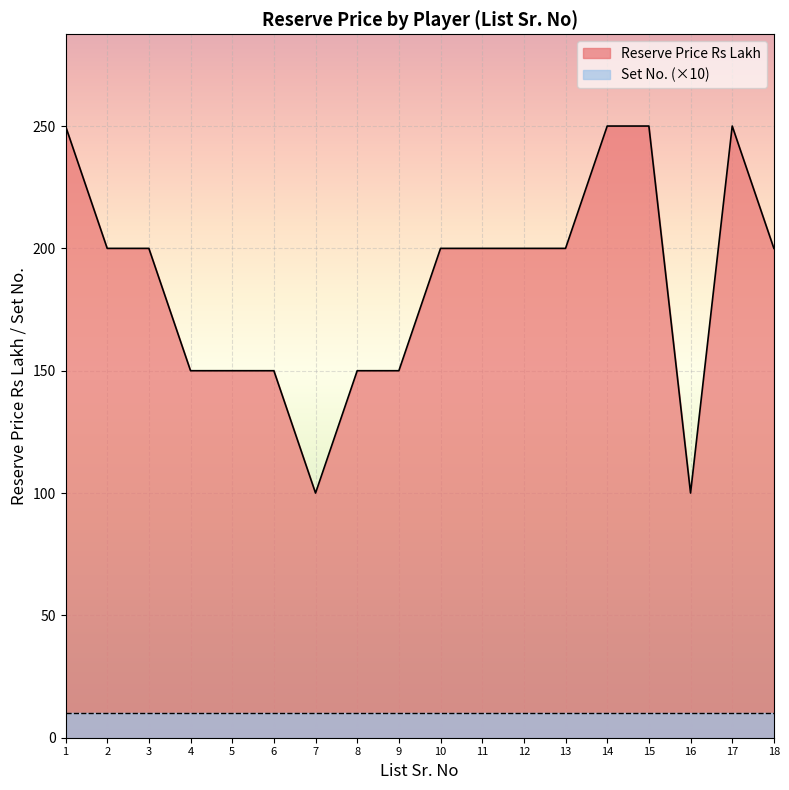

Rank the categories by value from highest to lowest.

1, 14, 15, 17, 2, 3, 10, 11, 12, 13, 18, 4, 5, 6, 8, 9, 7, 16